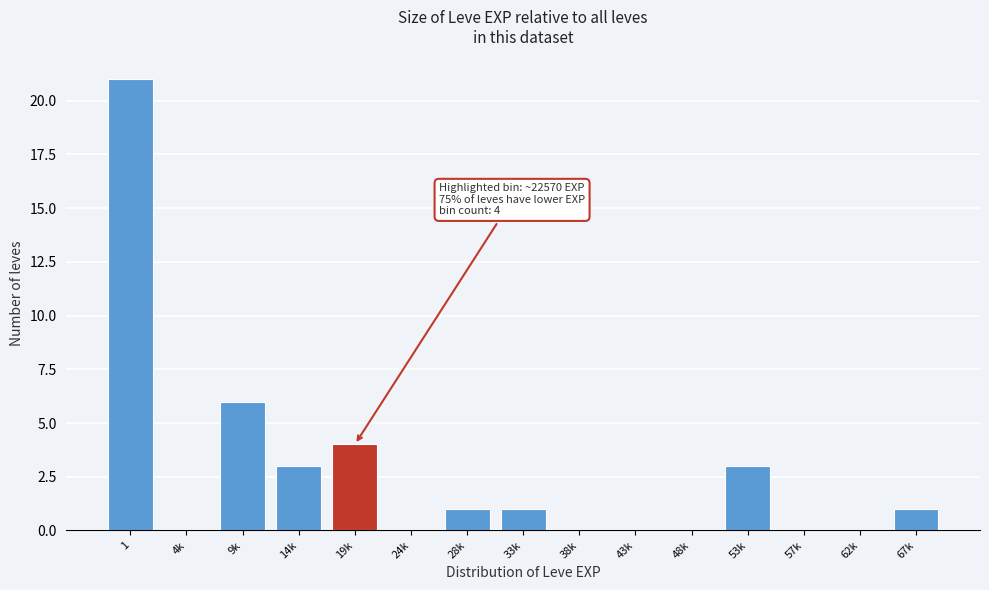

Reading left to right, what are all the values shown in this chart?

1=21	4k=0	9k=6	14k=3	19k=4	24k=0	28k=1	33k=1	38k=0	43k=0	48k=0	53k=3	57k=0	62k=0	67k=1